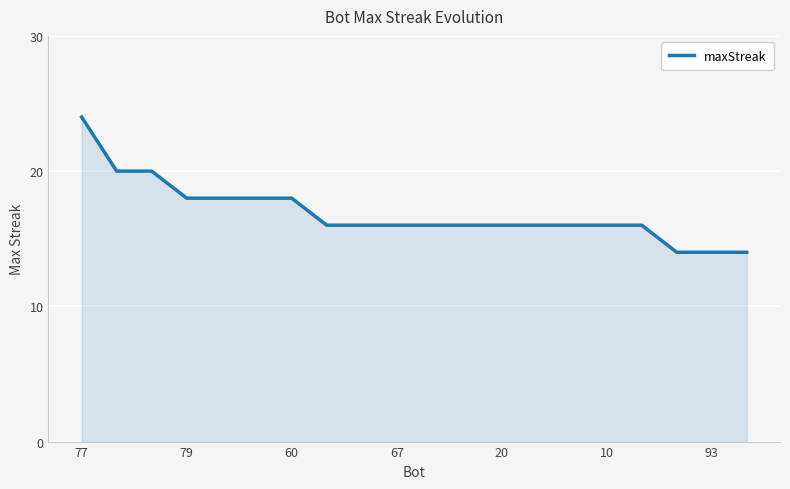

What is the maximum value shown in the chart?

24